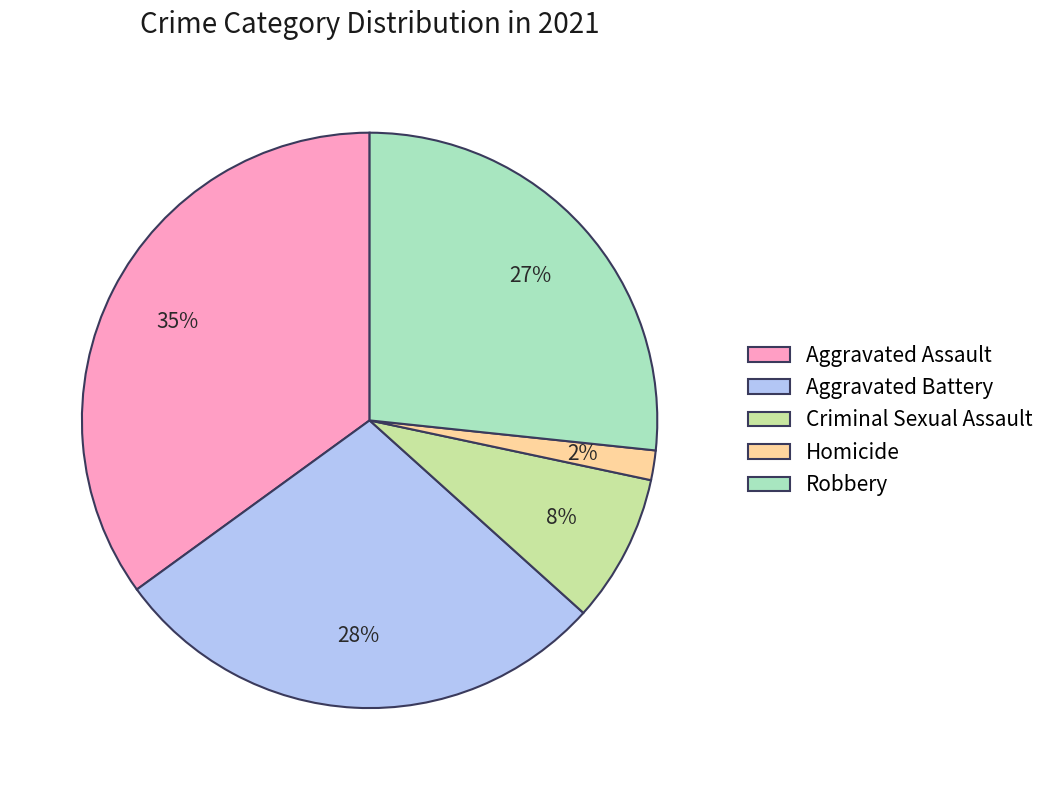

Is it true that Aggravated Battery is 1% of the pie?

False